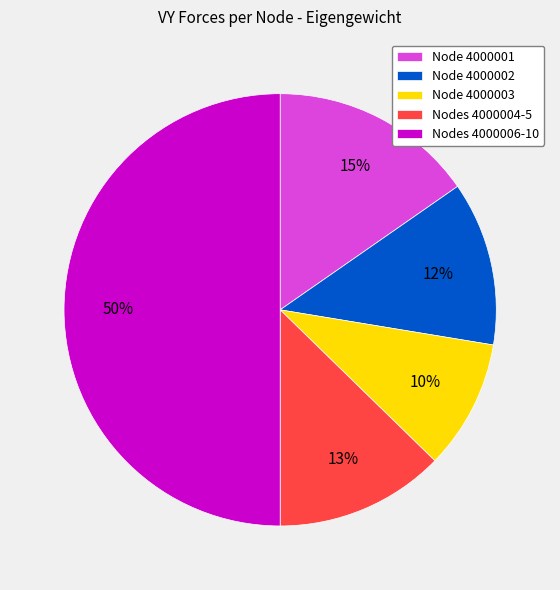

Is Node 4000001 the majority of the pie?

No